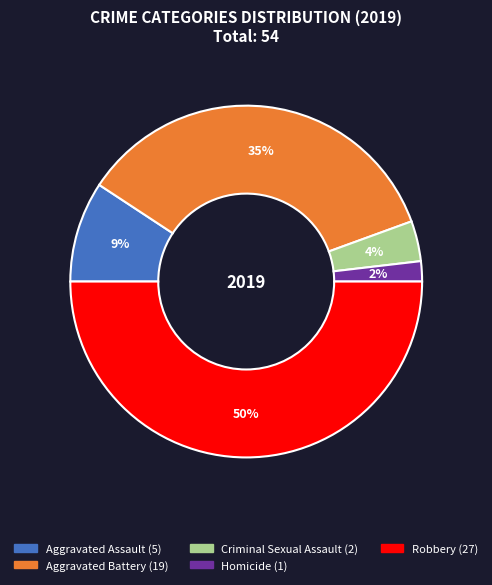

Which has a higher value, Homicide or Aggravated Assault?

Aggravated Assault